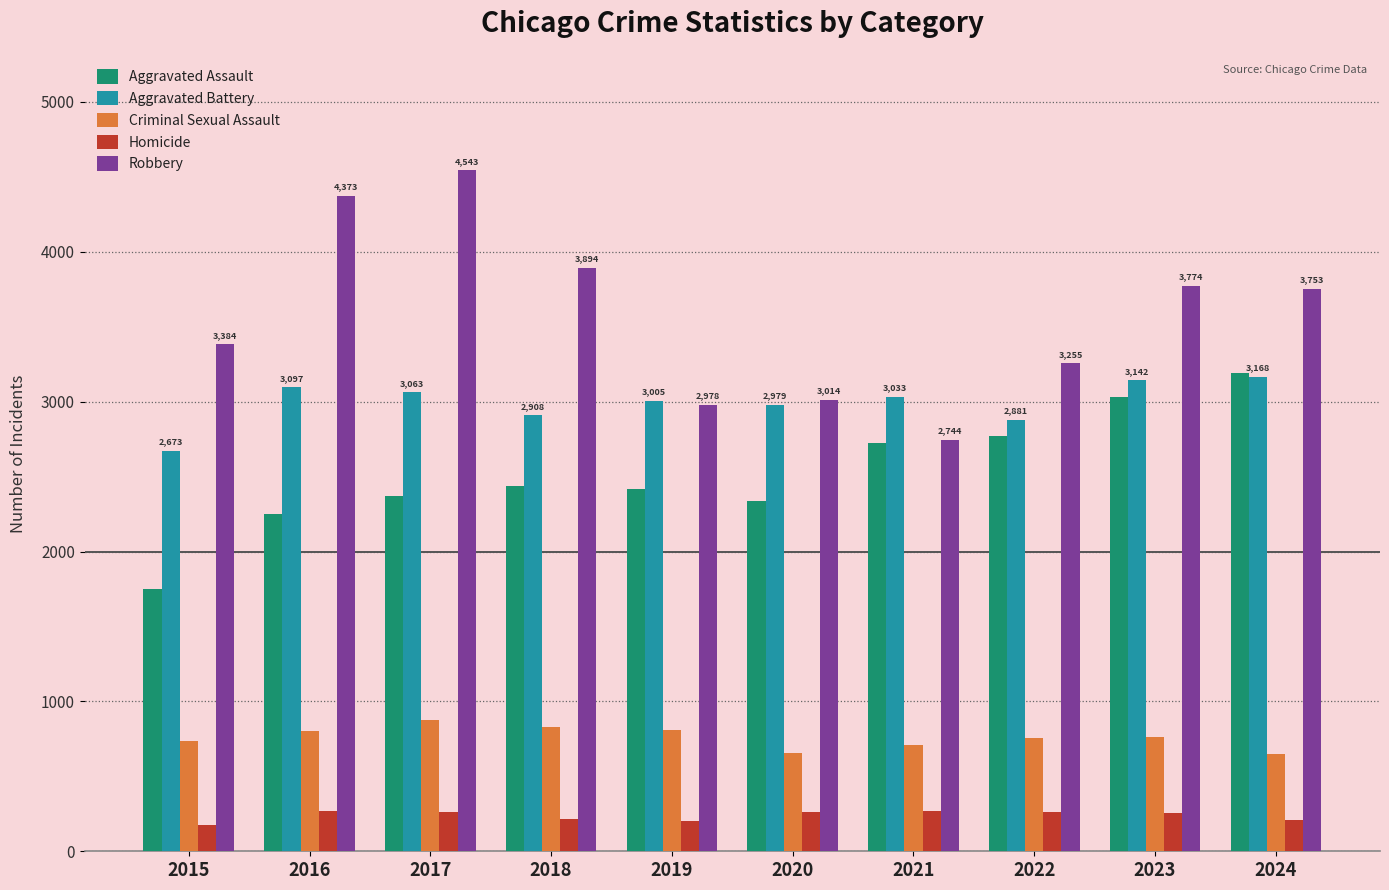

What is the minimum value shown in the chart?

174